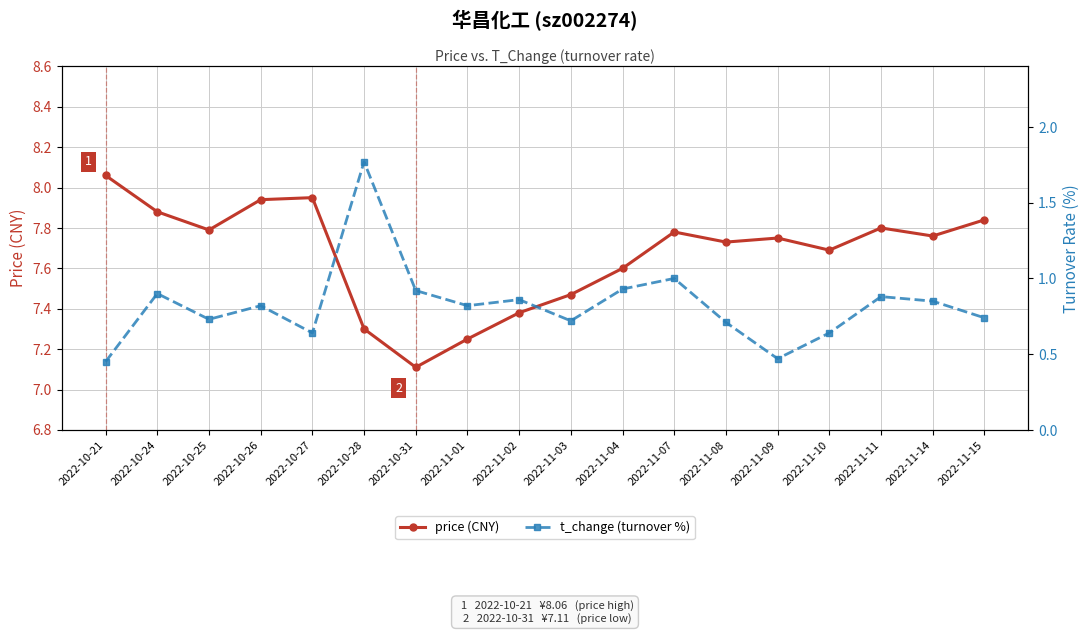

True or false: price (CNY) has a value of 2.6 at 2022-11-09.

False